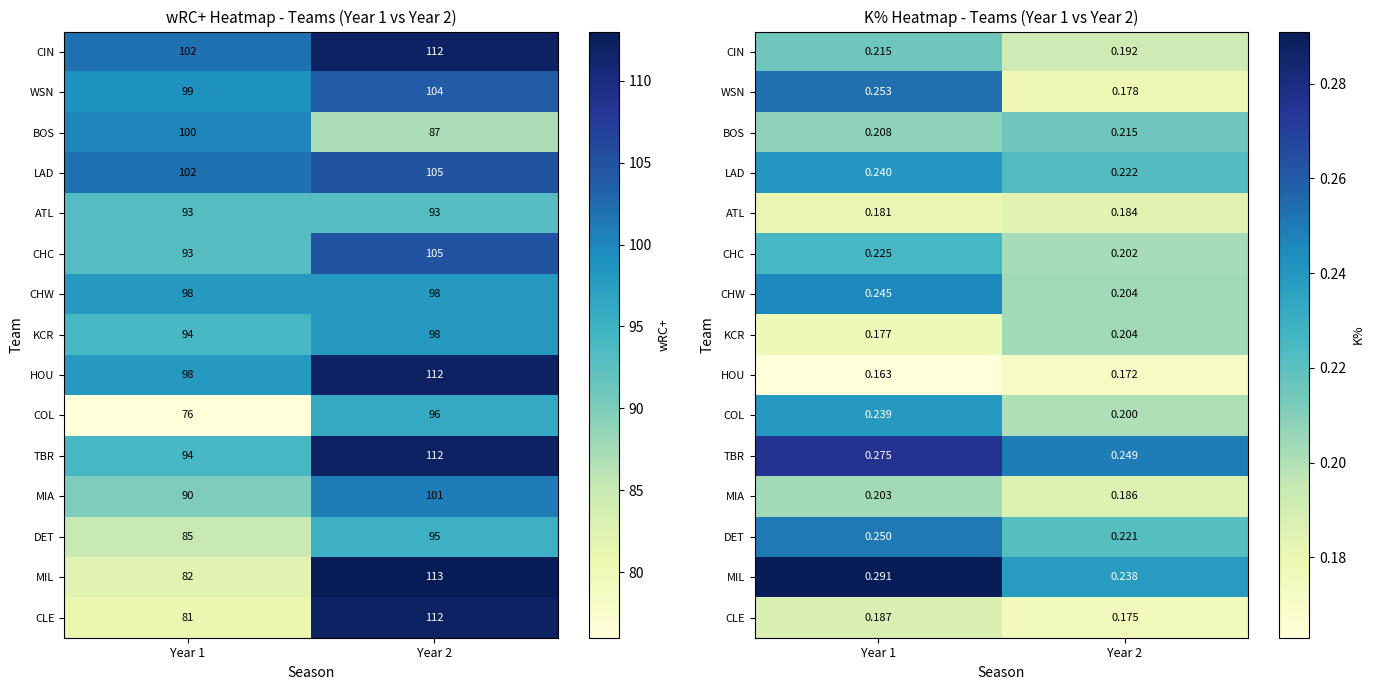

Count the CLE values in the range 0 to 1.

2